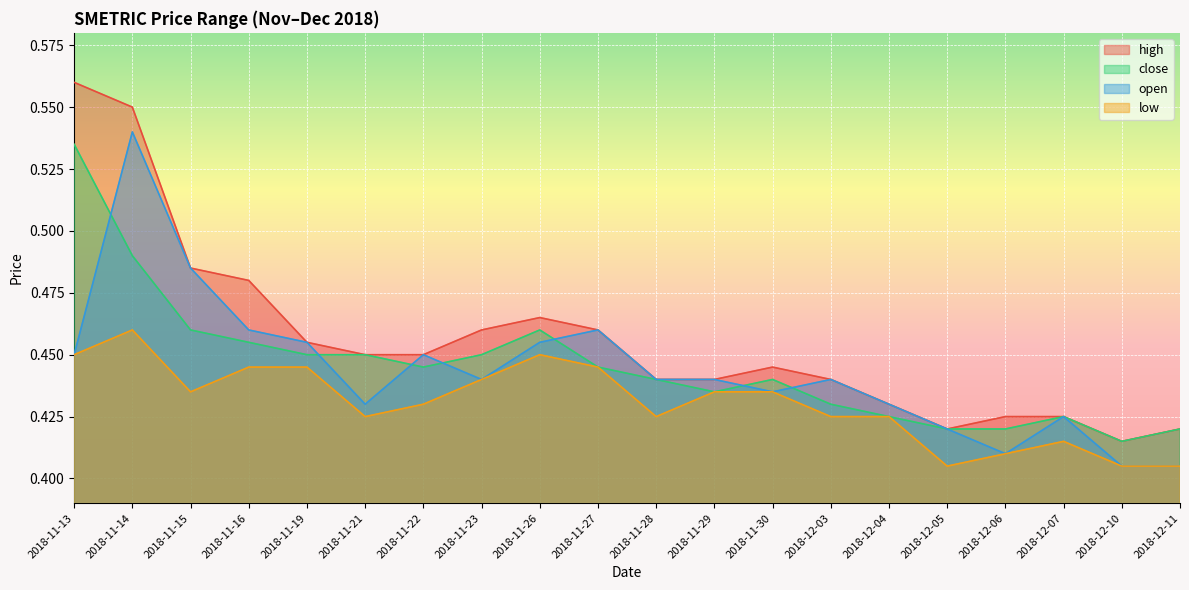

Is the value of high at 2018-12-10 greater than the value of close at 2018-11-28?

No